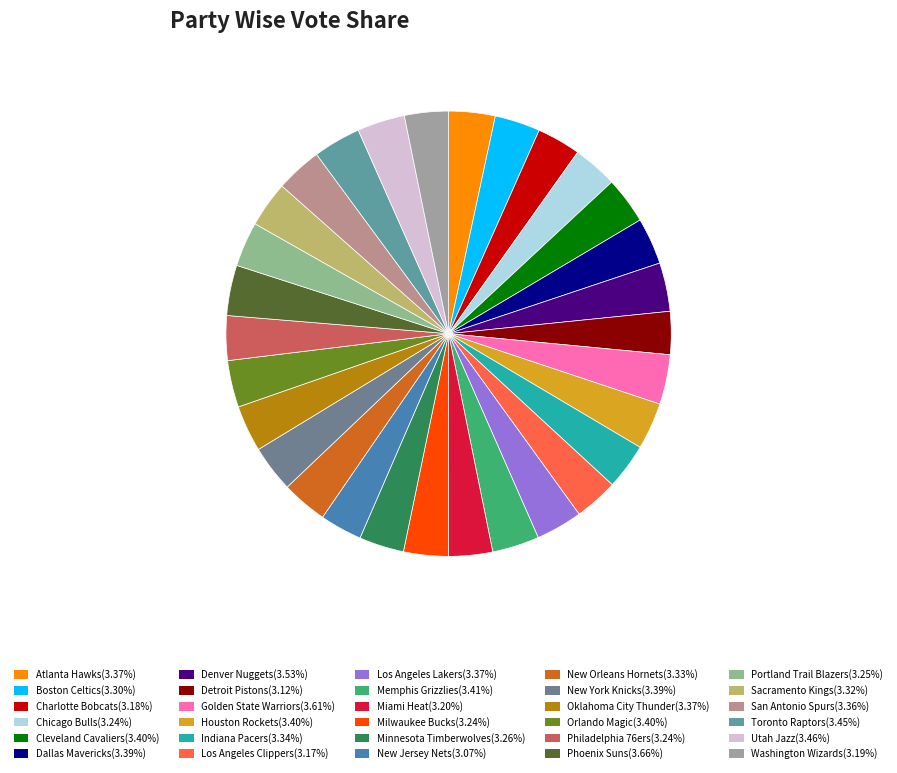

The New Orleans Hornets slice represents 3% of the pie. True or false?

True